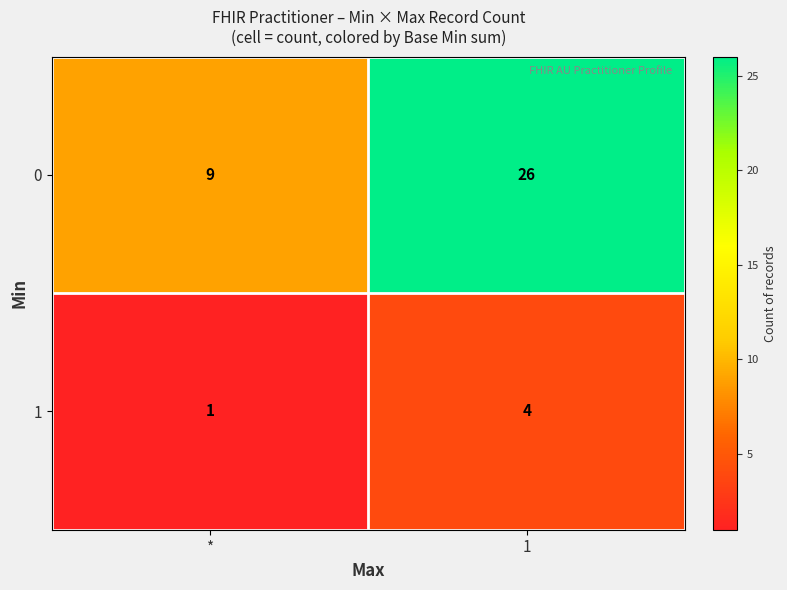

Where is 1 nearest to the value 2?

*